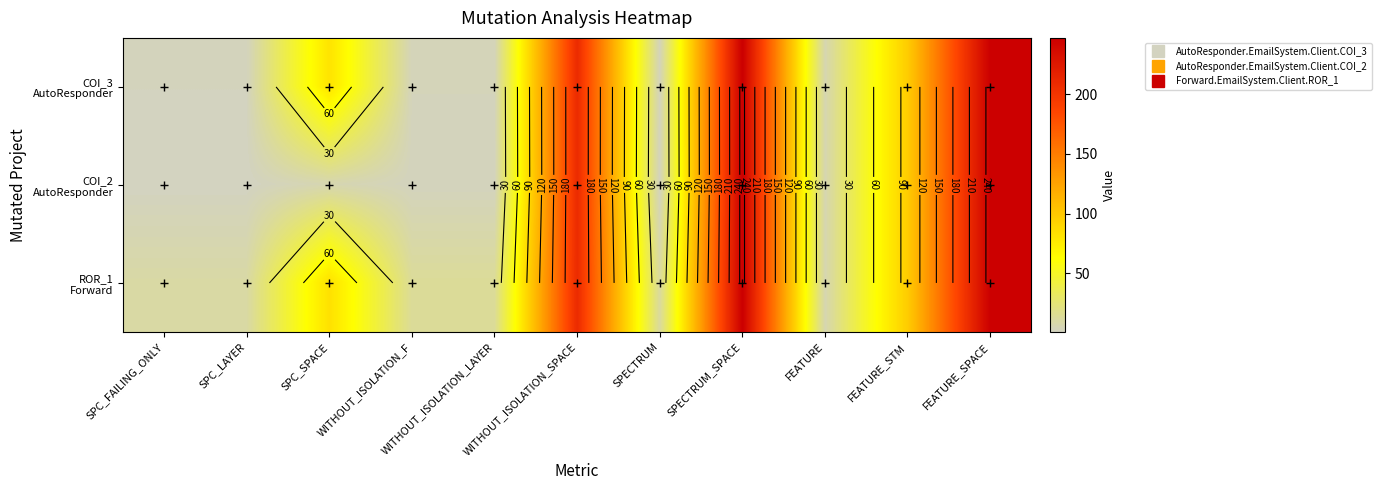

True or false: ROR_1 Forward has a value of 247 at SPECTRUM_SPACE.

True